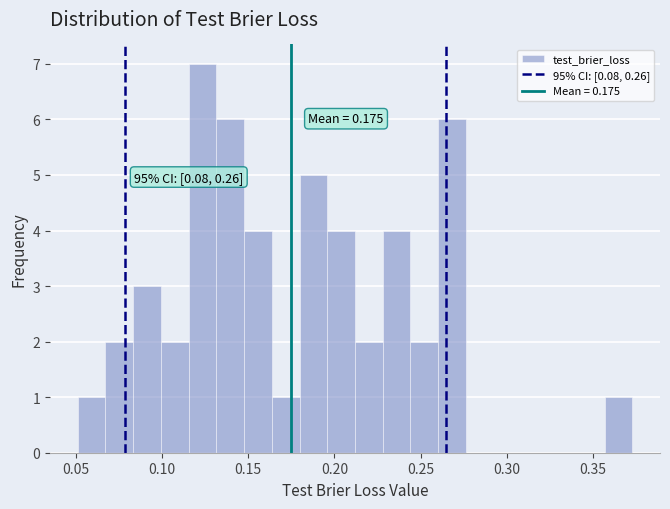

Read against the x-axis, roughly where is the centre of the tallest bar?

0.125